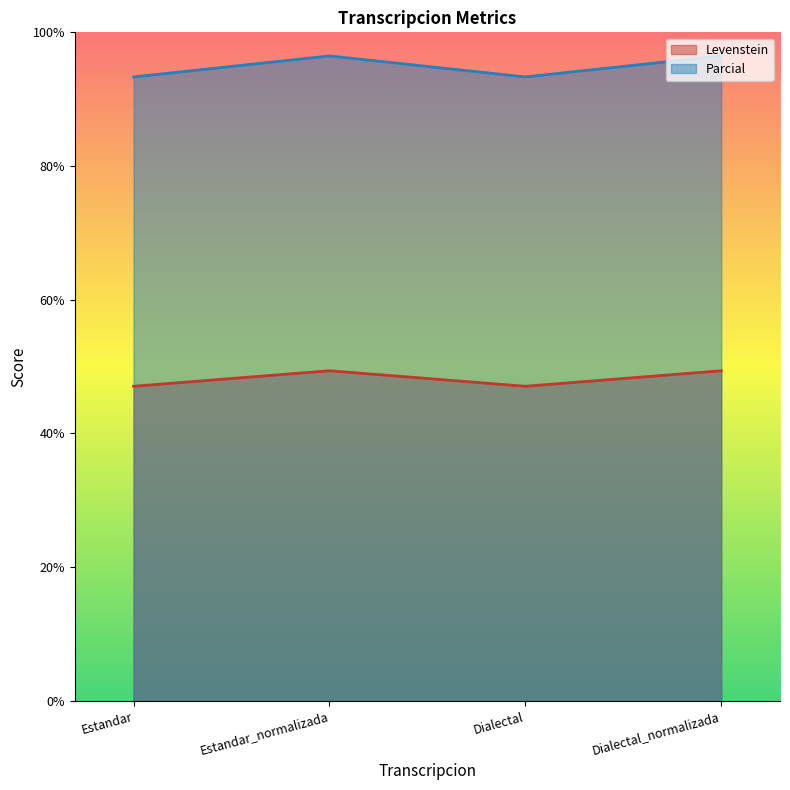

The value of Parcial at Dialectal_normalizada is 160.1. True or false?

False